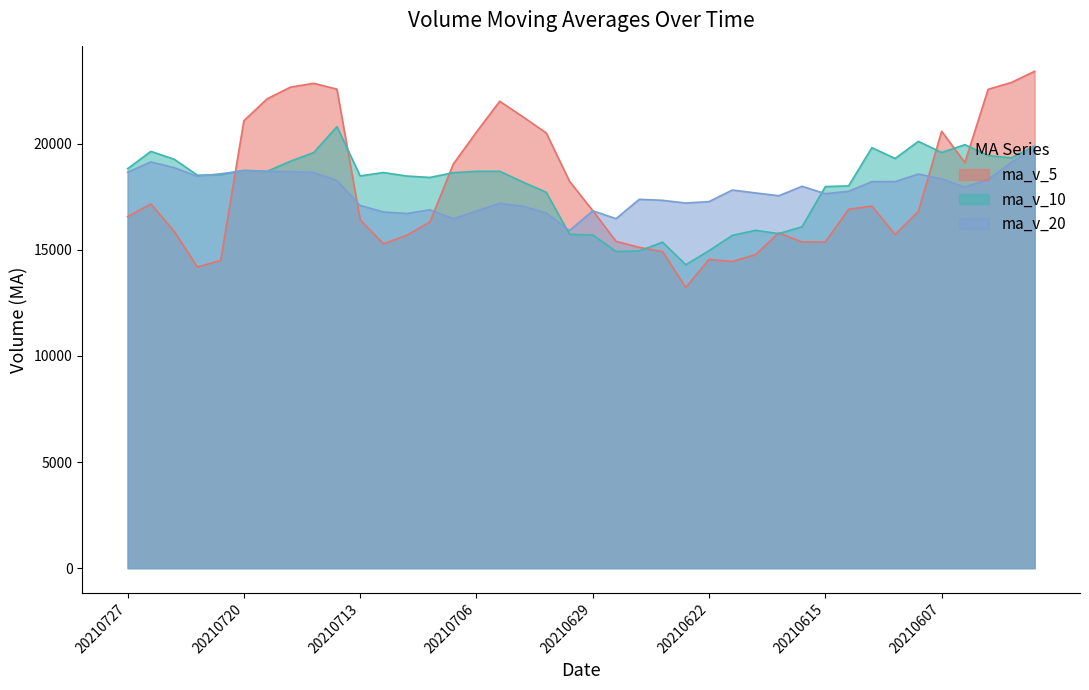

At which category is the sum across all series the highest?

20210601